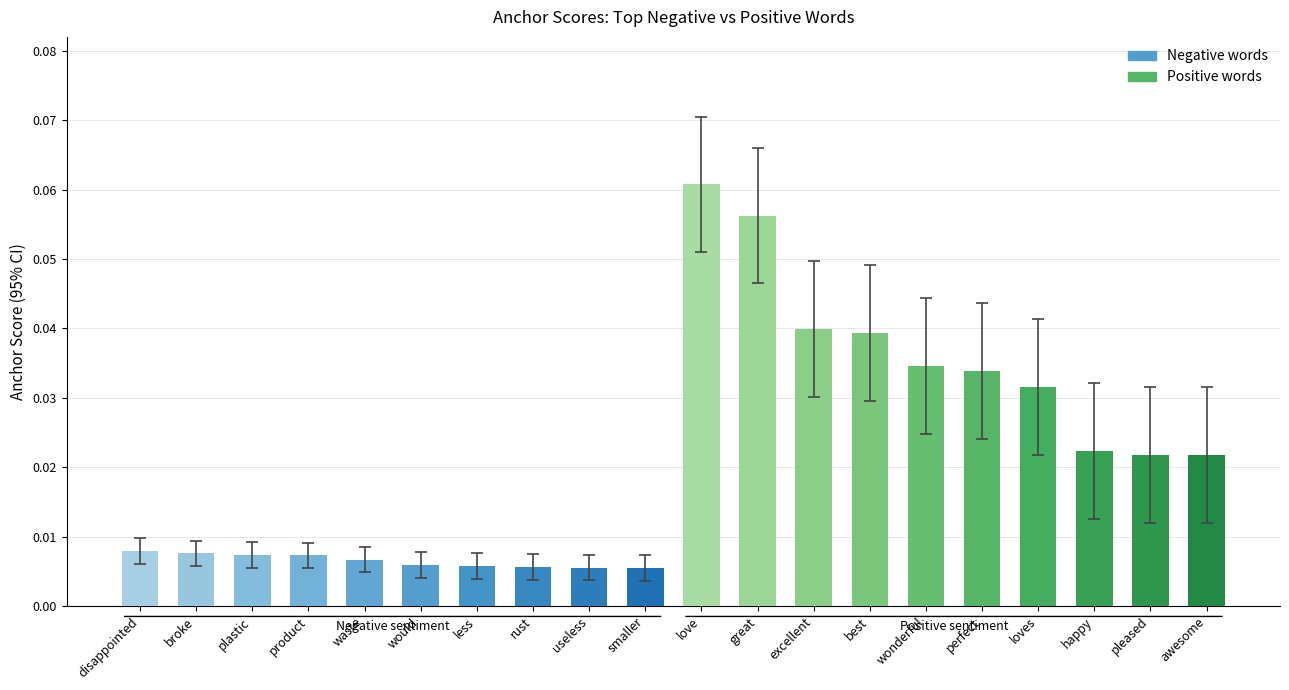

The value at wonderful is 0.1. True or false?

False